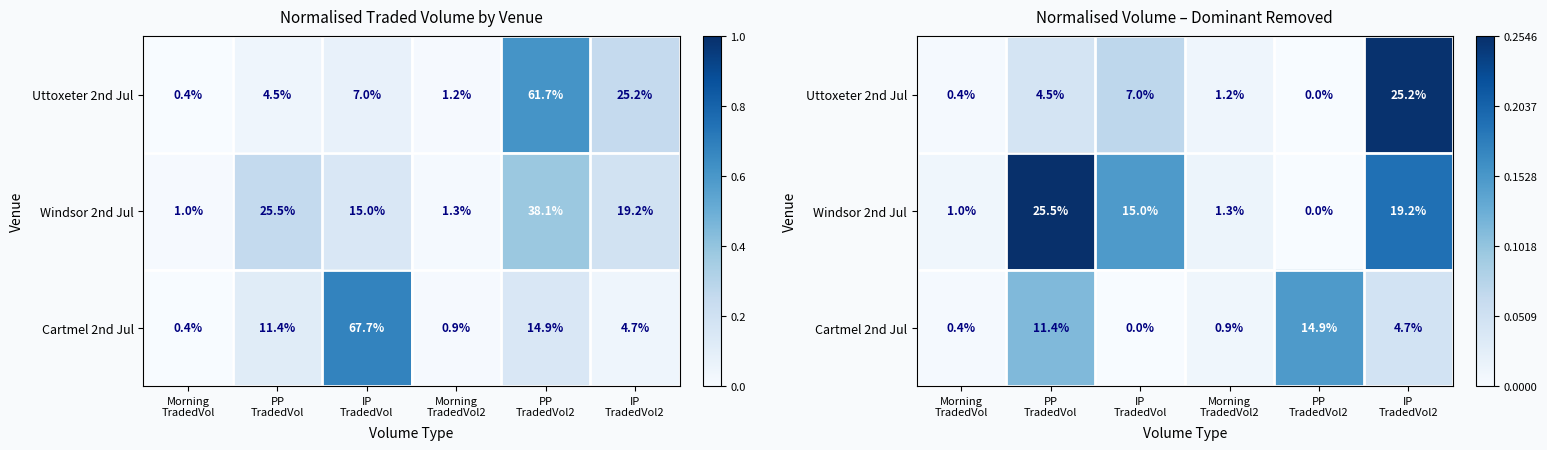

What is the sum of the Windsor 2nd Jul values at PP TradedVol and Morning TradedVol2?

0.3